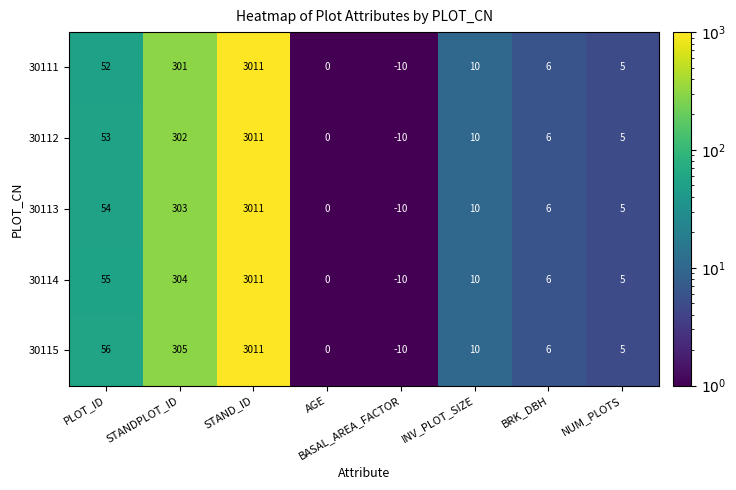

The value of 30114 at AGE is -1436. True or false?

False